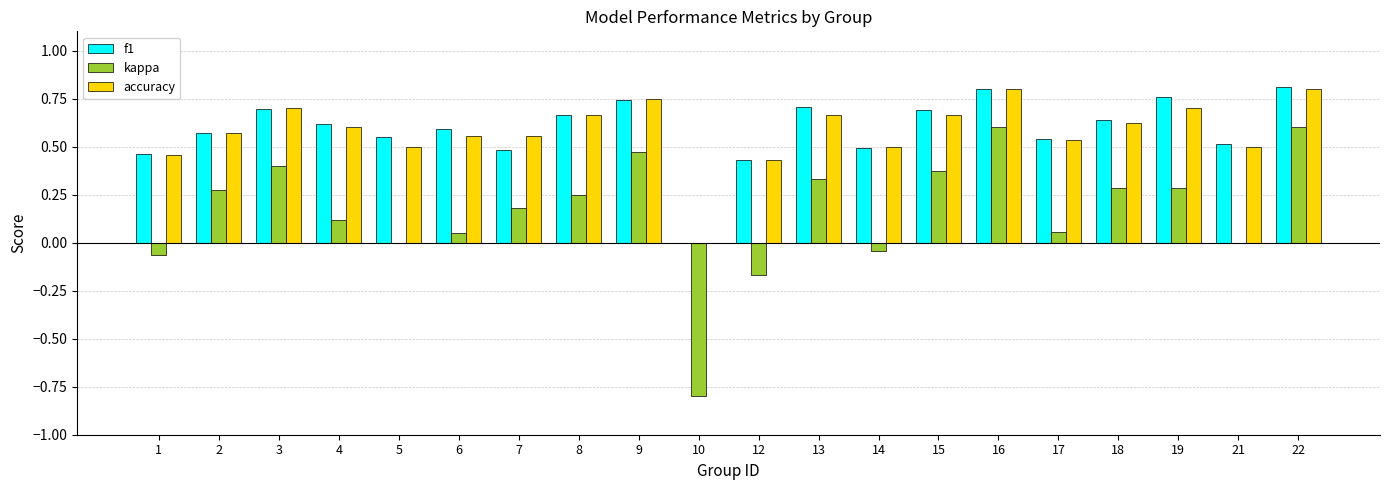

The f1 series shows 0.7 at 13. True or false?

True